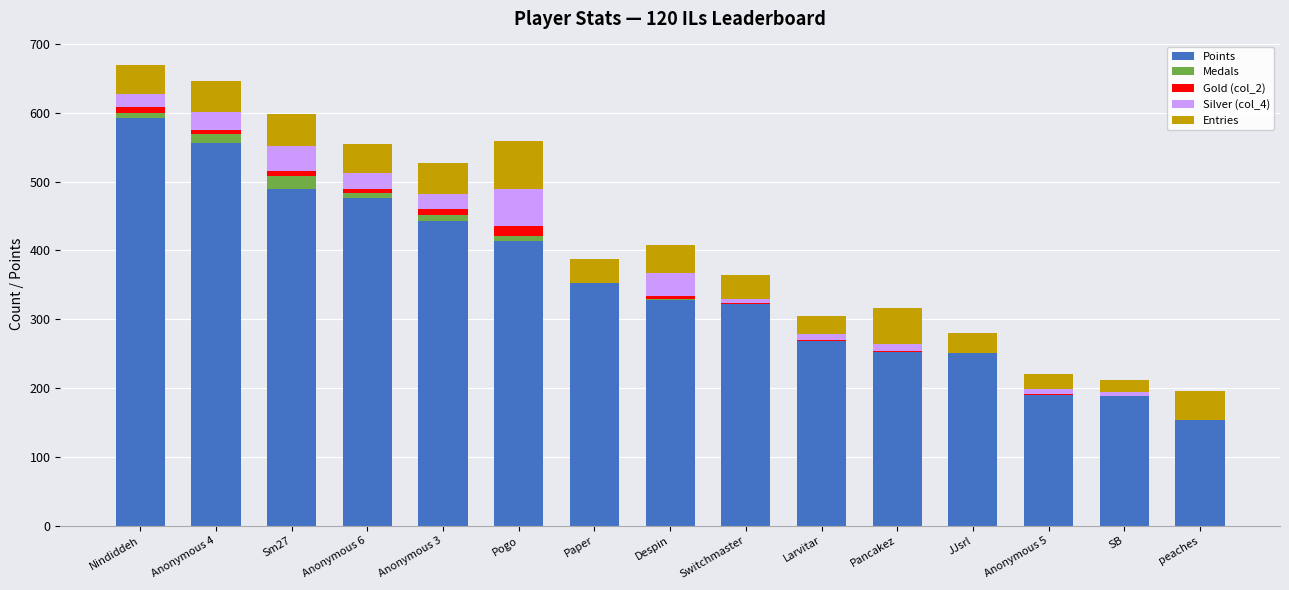

What is the highest value of the Points series?

593